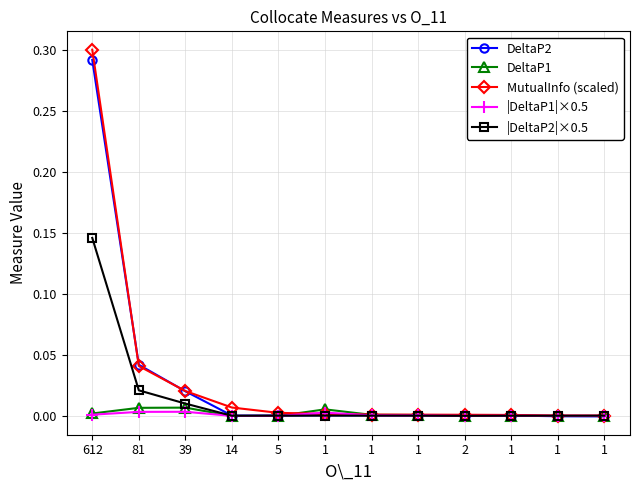

Reading left to right, what are all the values shown in this chart?

DeltaP2: 0.3	0.0	0.0	0.0	0.0	0.0	0.0	0.0	-0.0	0.0	-0.0	-0.0
DeltaP1: 0.0	0.0	0.0	0.0	0.0	0.0	0.0	0.0	-0.0	0.0	-0.0	-0.0
MutualInfo (scaled): 0.3	0.0	0.0	0.0	0.0	0.0	0.0	0.0	0.0	0.0	0.0	0.0
|DeltaP1|×0.5: 0.0	0.0	0.0	0.0	0.0	0.0	0.0	0.0	0.0	0.0	0.0	0.0
|DeltaP2|×0.5: 0.1	0.0	0.0	0.0	0.0	0.0	0.0	0.0	0.0	0.0	0.0	0.0